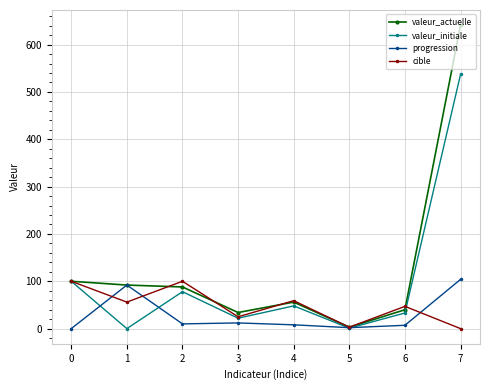

What is the greatest value displayed?

641.0